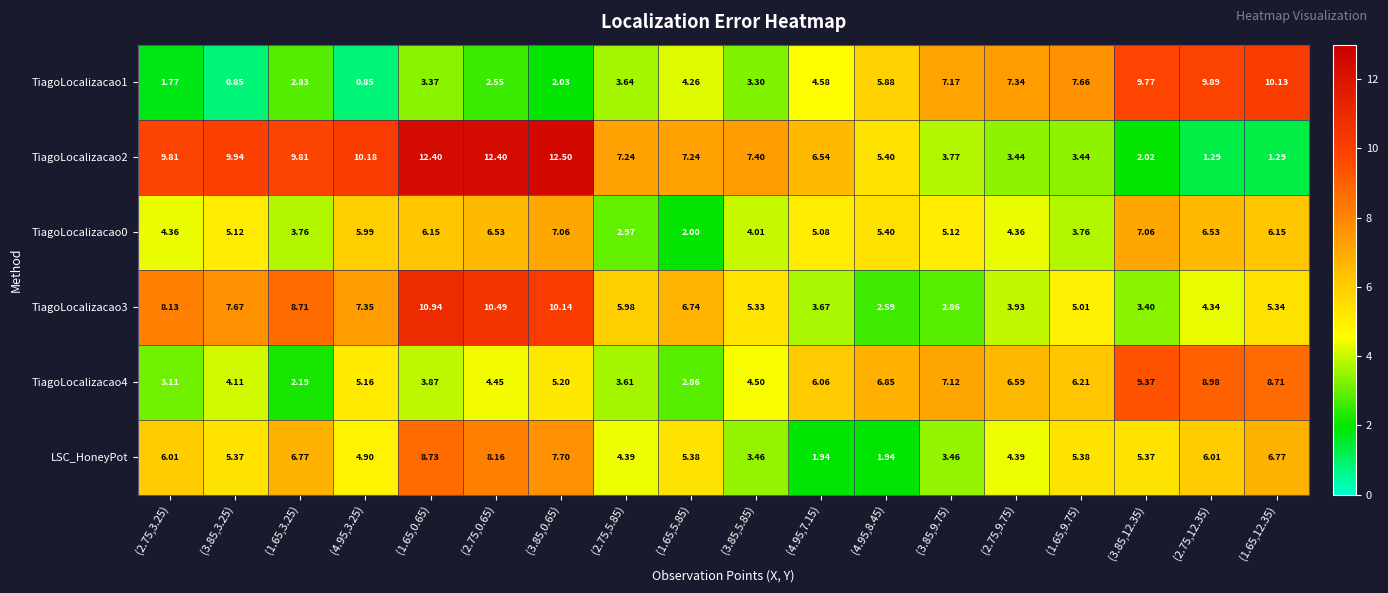

Is the value of TiagoLocalizacao1 at (4.95,3.25) greater than the value of TiagoLocalizacao3 at (2.75,5.85)?

No